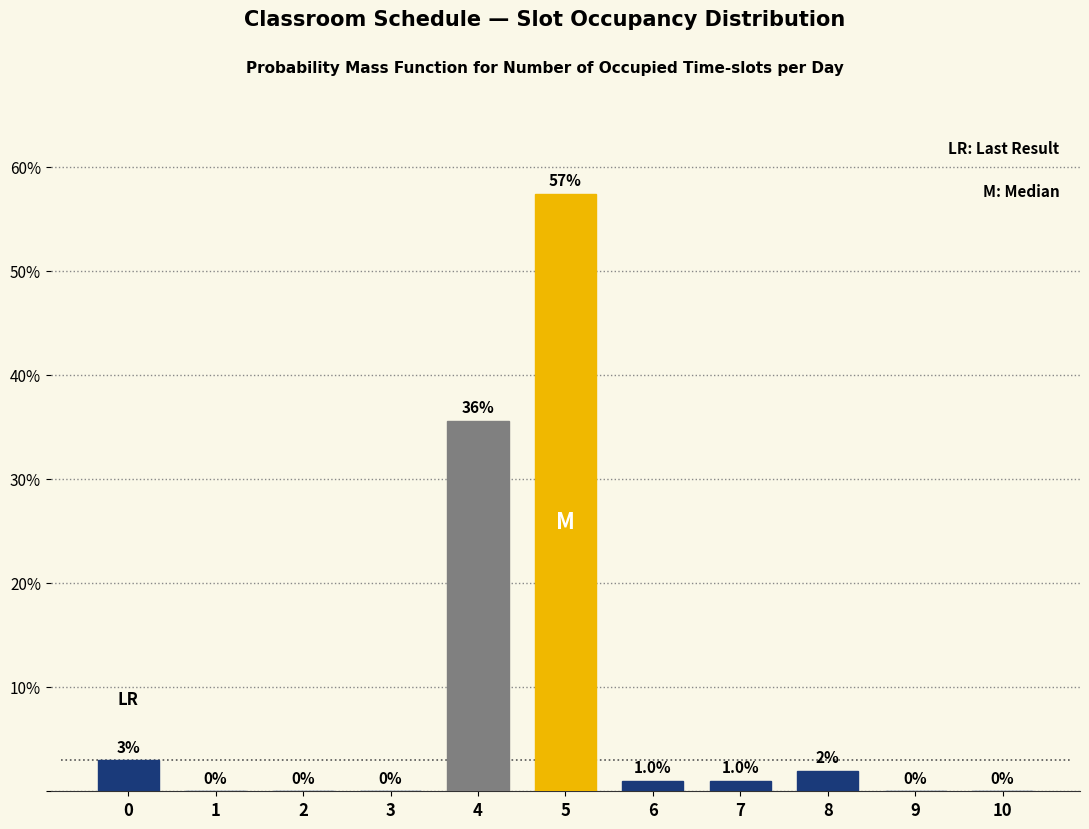

Reading left to right, what are all the values shown in this chart?

0=3.0	1=0.0	2=0.0	3=0.0	4=35.6	5=57.4	6=1.0	7=1.0	8=2.0	9=0.0	10=0.0